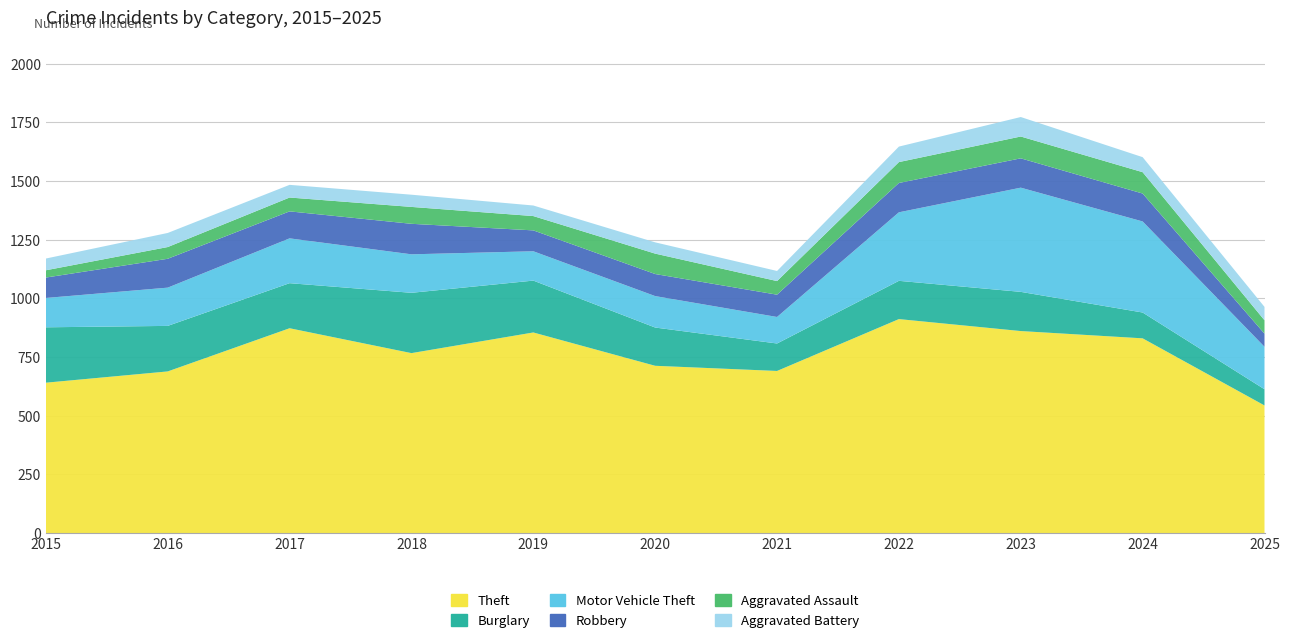

Reading right to left, what are all the values shown in this chart?

Theft: 544	830	861	912	691	713	855	767	873	689	641
Burglary: 69	110	167	163	117	163	221	257	192	194	236
Motor Vehicle Theft: 181	388	444	292	113	134	125	164	191	163	125
Robbery: 56	119	125	125	95	94	89	130	115	123	87
Aggravated Assault: 57	91	93	89	58	87	61	72	59	50	31
Aggravated Battery: 57	64	83	66	43	48	45	52	54	60	50